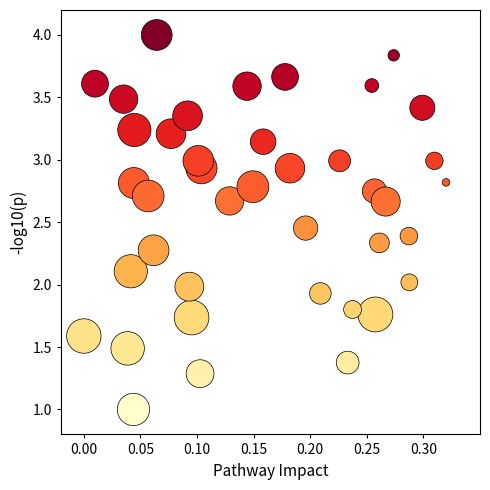

What is the range of Y values (max minus min)?

3.0